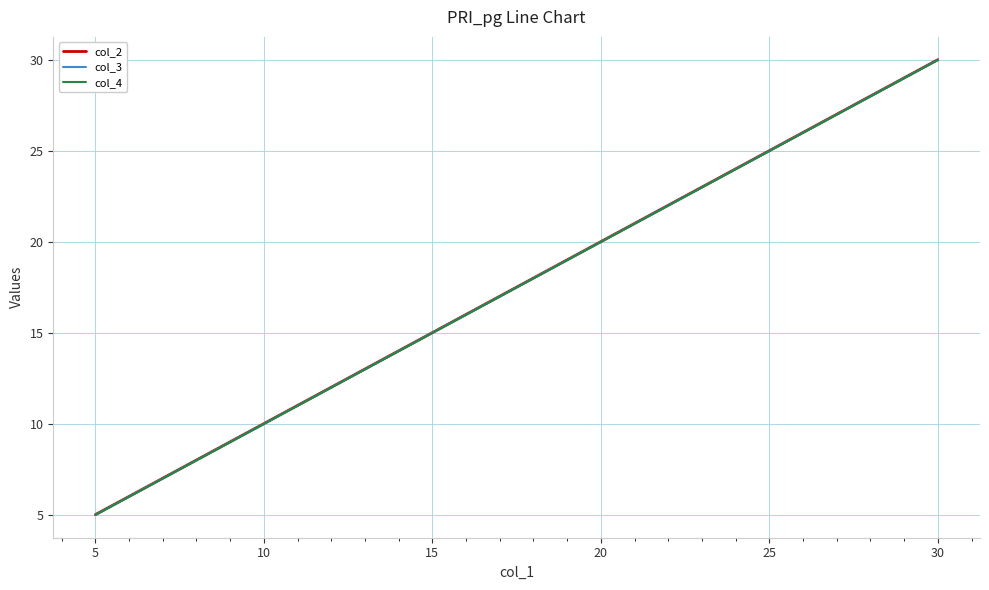

What is the highest value of the col_4 series?

30.0